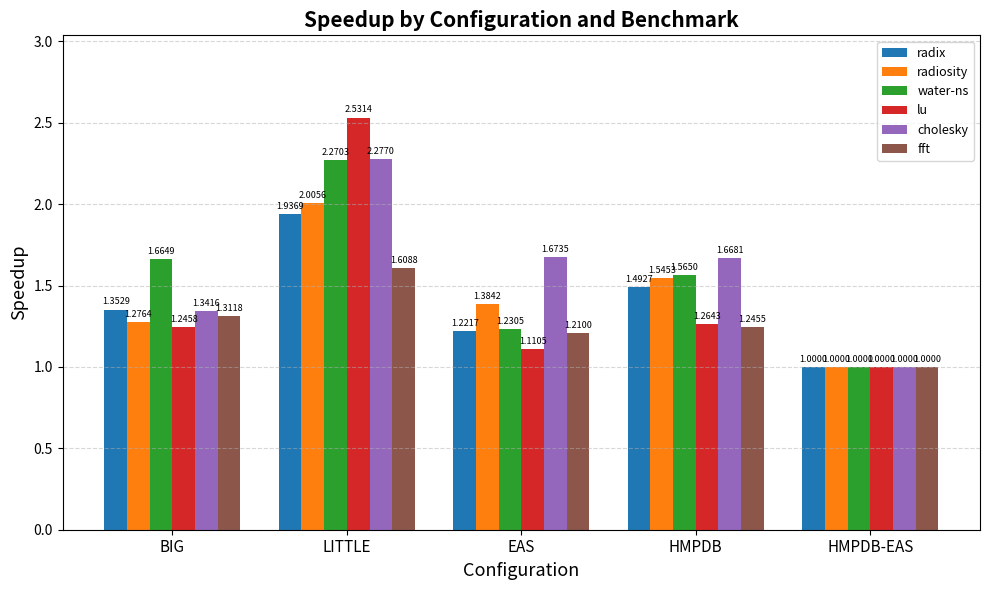

At which label does cholesky reach its minimum?

HMPDB-EAS